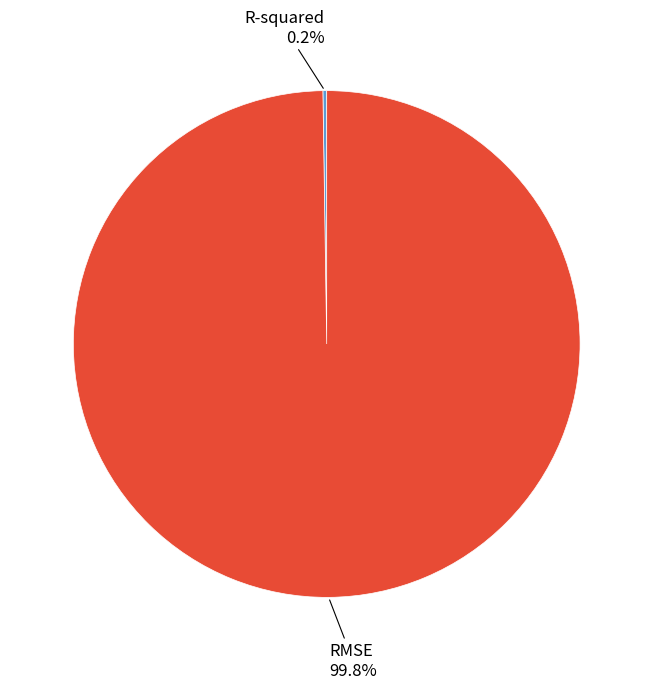

Is there any slice that represents more than half of the pie?

Yes